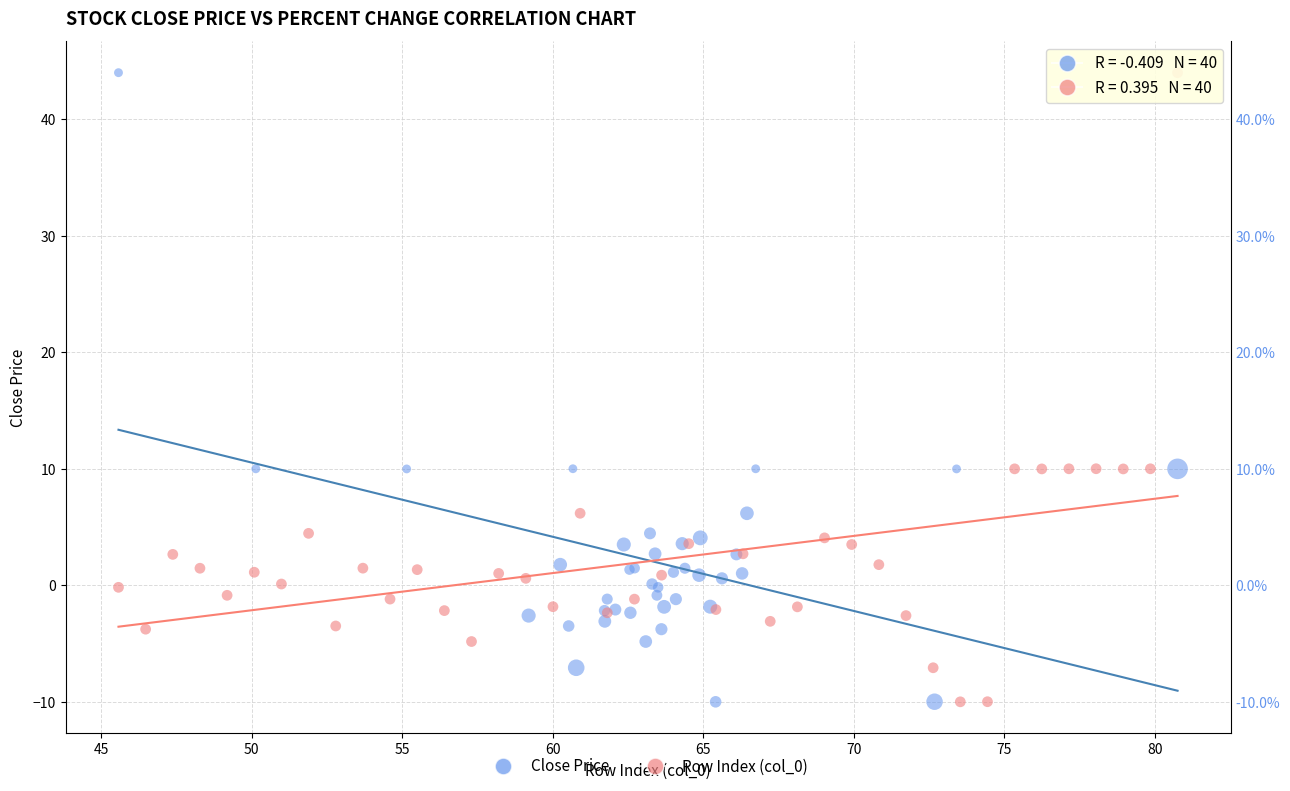

What are all the series names shown in the legend?

Close Price, Row Index (col_0)